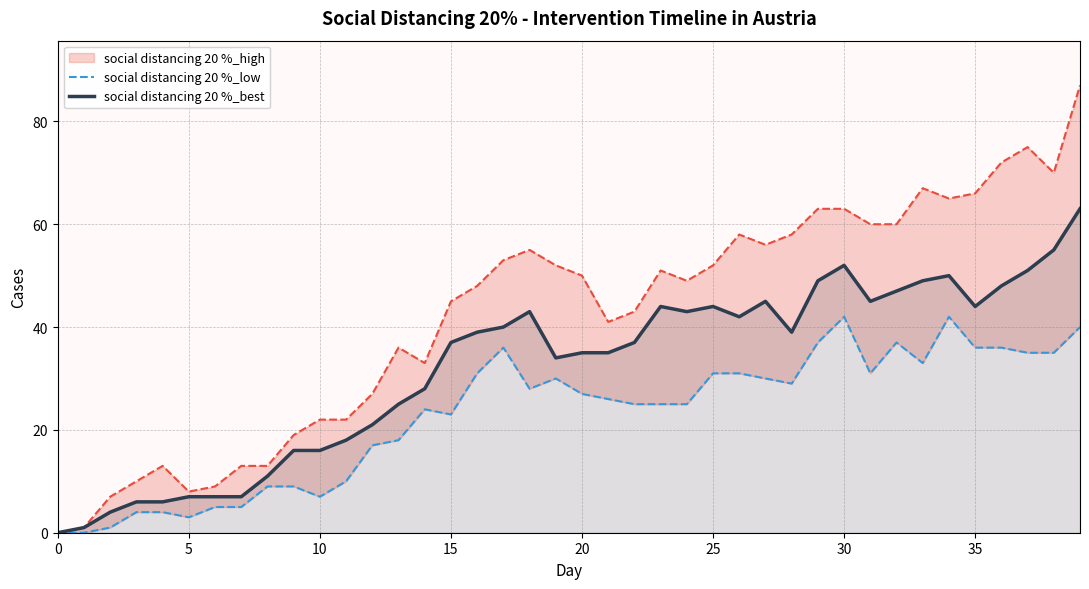

True or false: social distancing 20 %_best and social distancing 20 %_low intersect in this chart.

False